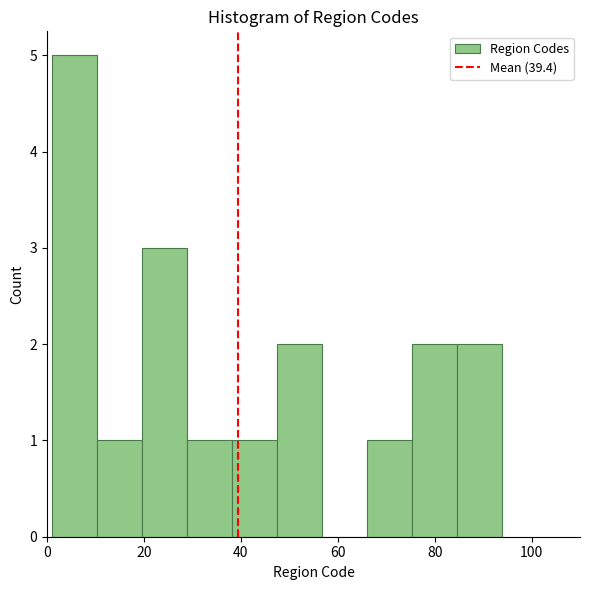

What is the height of the bar covering 28 to 38 on the x-axis? Neither the bar edges nor the heights are printed on the chart, so give them approximately, as read against the axes.

1